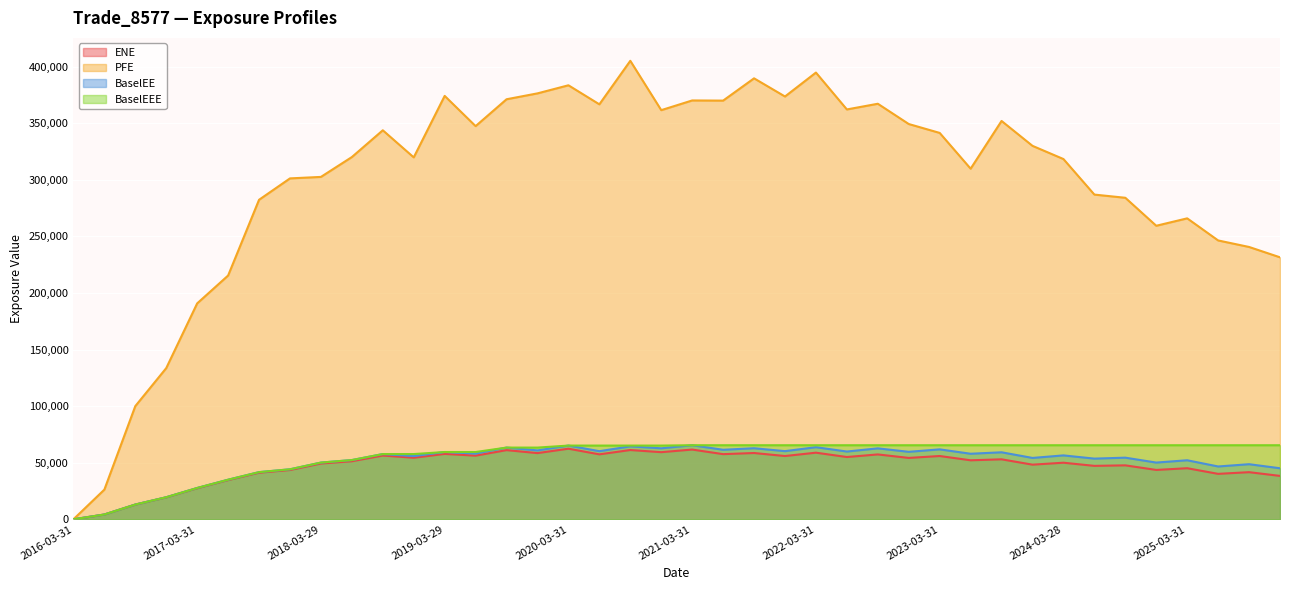

Is it true that BaselEEE equals 89618.4 at 2022-06-30?

False